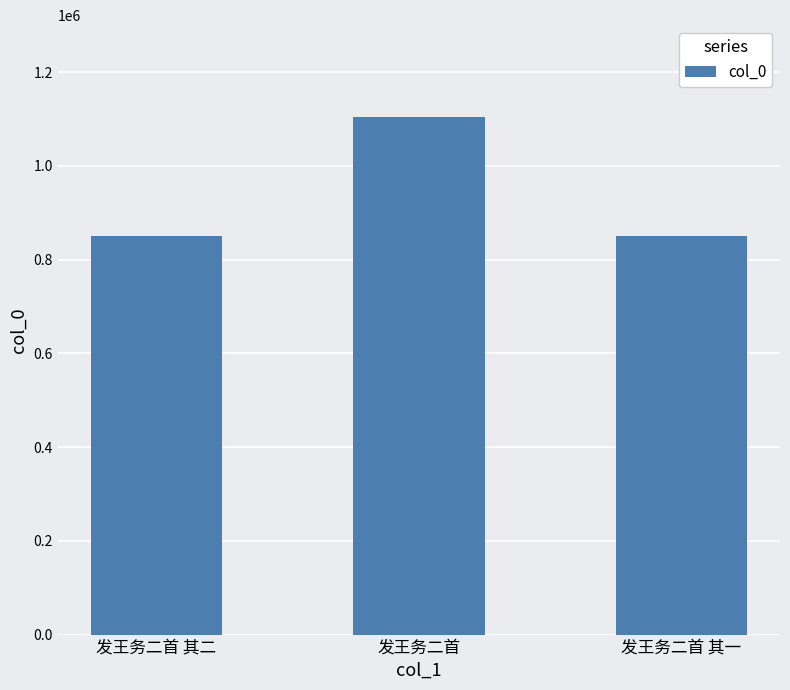

What is the sum of the values at 发王务二首 and 发王务二首 其一?

1955185